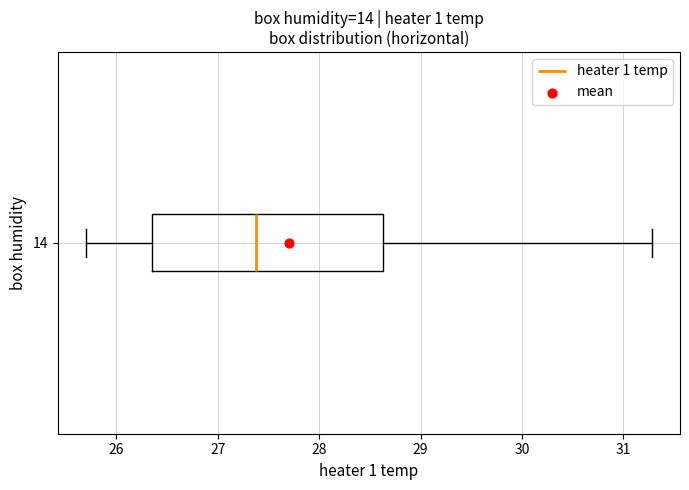

Transcribe this box plot: give where the median line is, the range the box spans, and where the two whiskers end, as read against the x-axis. The values are not printed on the chart, so give them approximately, as read against the axis.

median 27.4, box 26.4 to 28.6, whiskers 25.7 to 31.3